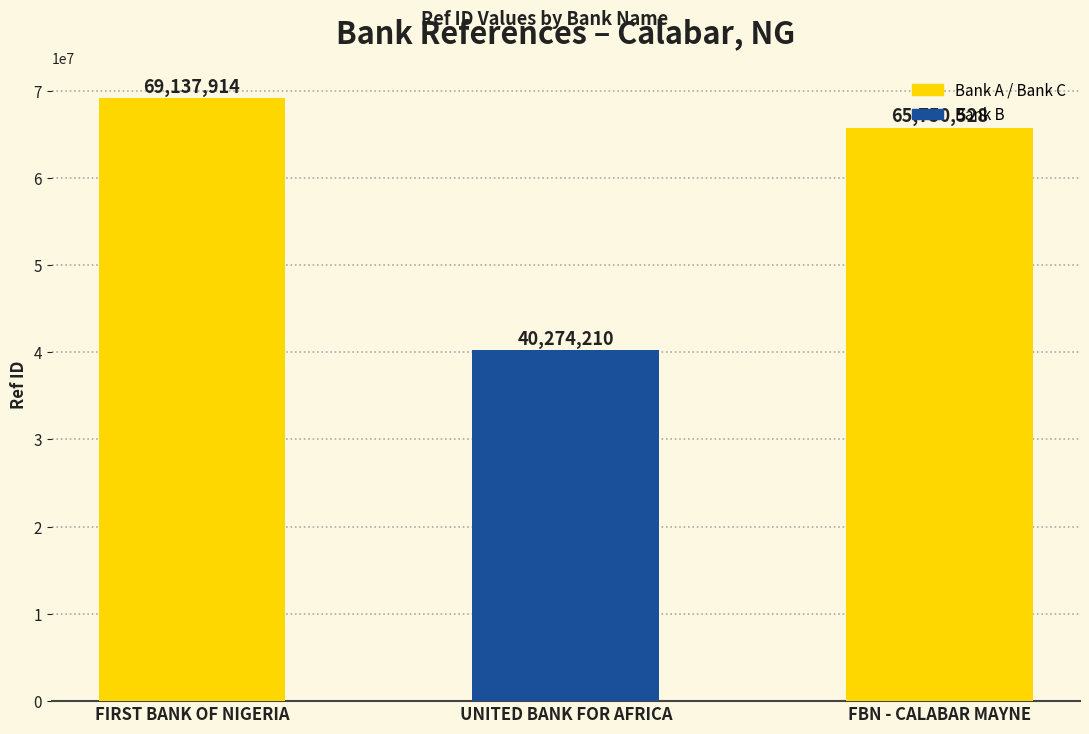

What is the average value?

58387551